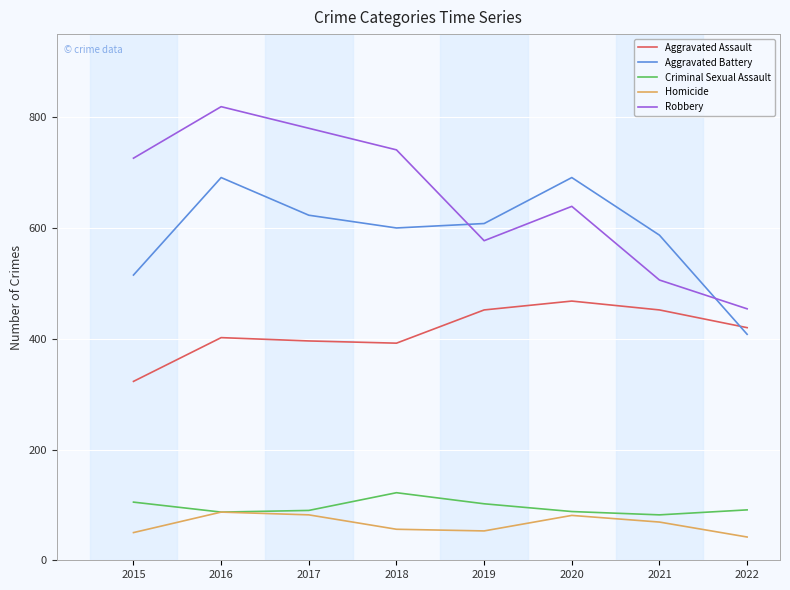

Between 2019 and 2020, which series saw the biggest shift?

Aggravated Battery